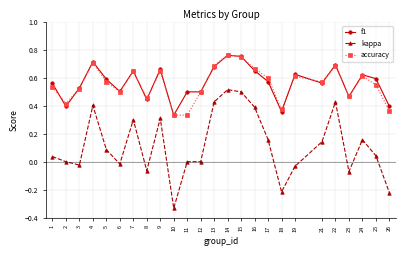

Which series has the largest range (max minus min)?

kappa